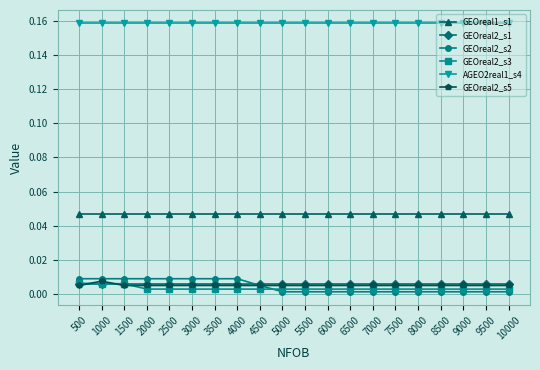

Which series has the largest range (max minus min)?

GEOreal2_s2